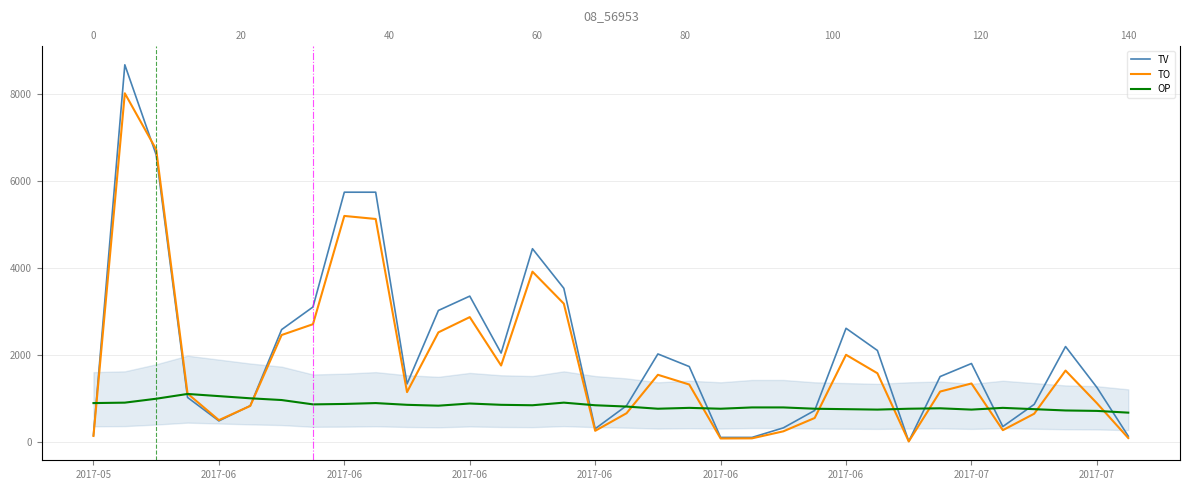

Rank the series by their average value, from highest to lowest.

TV, TO, OP